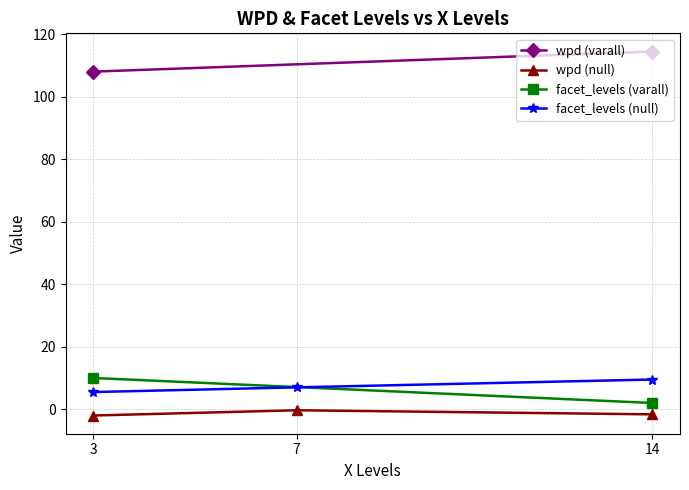

Which series ends up on top after the final intersection of wpd and facet_levels?

facet_levels